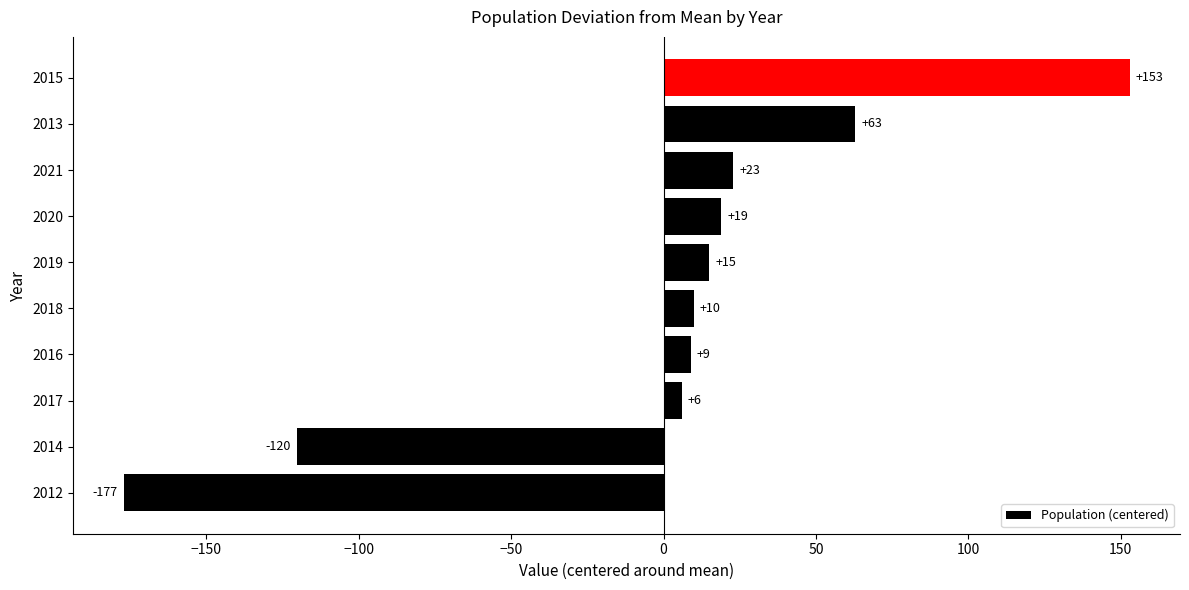

List the labels in order of value, largest first.

2015, 2013, 2021, 2020, 2019, 2018, 2016, 2017, 2014, 2012